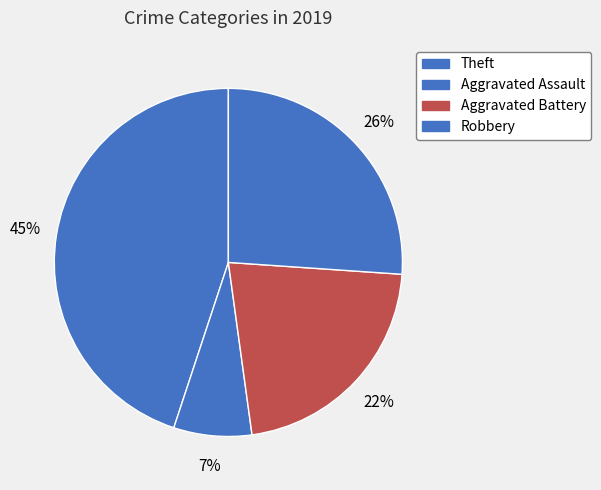

How many slices are in this pie chart?

4